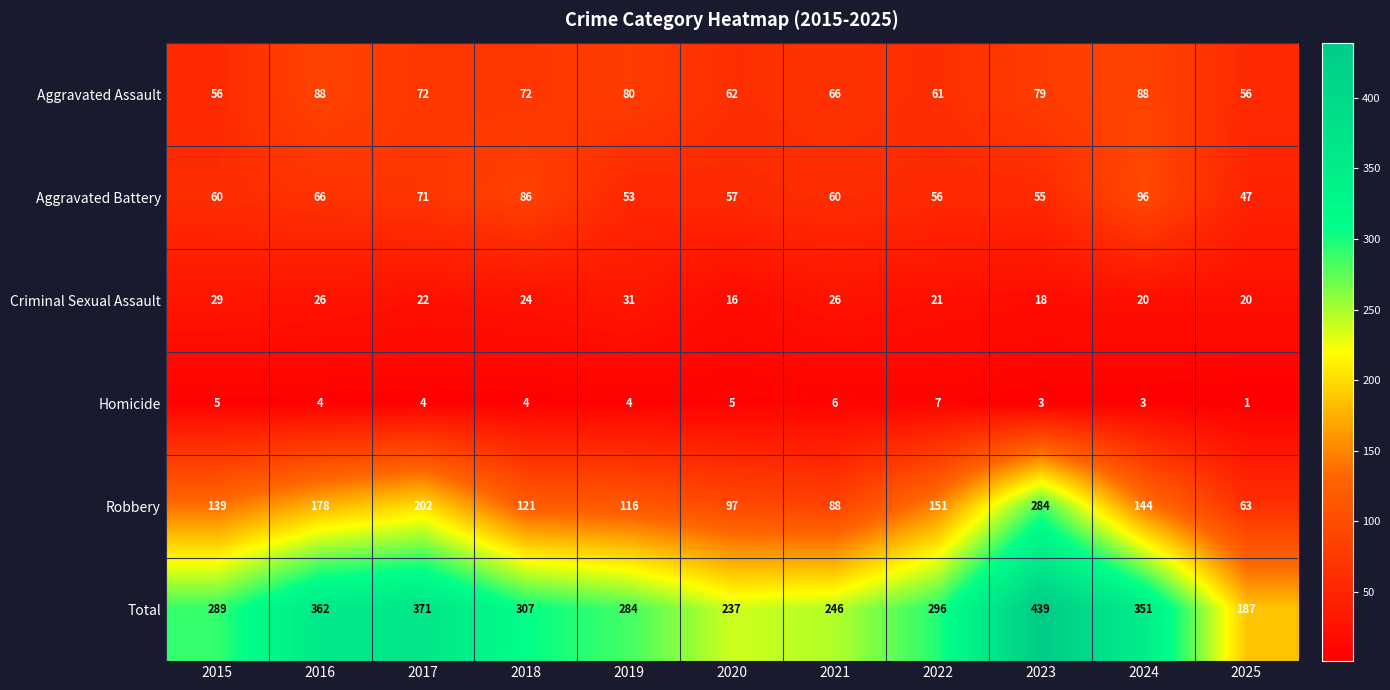

What is the sum of the Aggravated Battery values at 2020 and 2018?

143